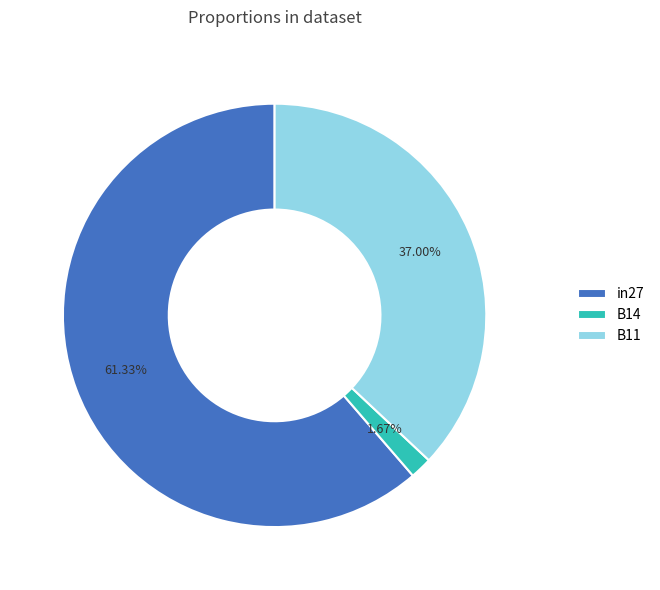

To the nearest percent, what is the difference between the largest and smallest slice percentages?

60%